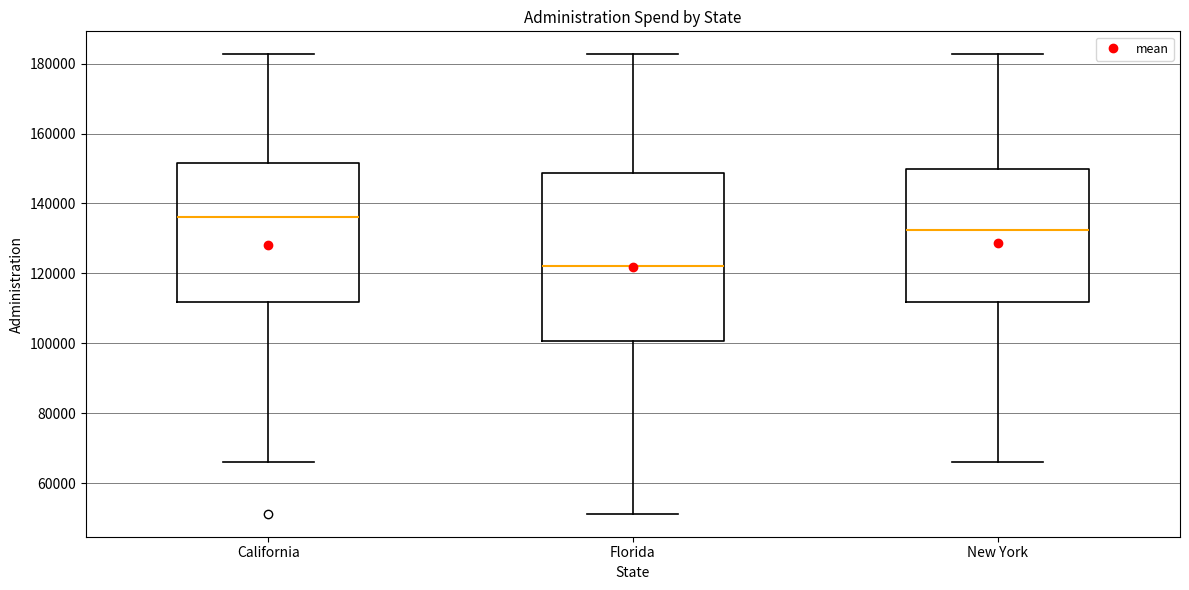

Reading left to right, read every box against the y-axis: the position of its median line, the range the box covers, and the ends of its whiskers. The values are not printed on the chart, so give them approximately, as read against the axis.

California: median 136000, box 112000 to 152000, whiskers 66000 to 182000
Florida: median 122000, box 100000 to 148000, whiskers 52000 to 182000
New York: median 132000, box 112000 to 150000, whiskers 66000 to 182000